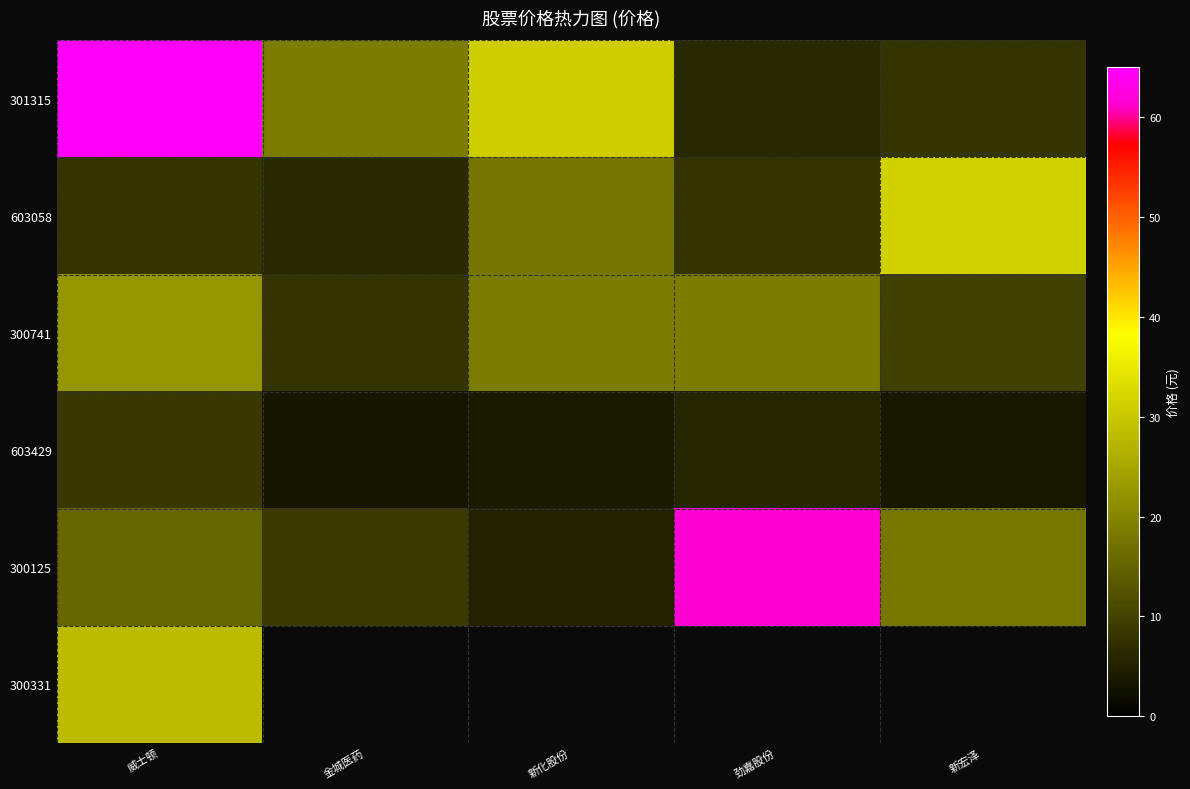

At which category does the chart reach its minimum across all series?

金城医药